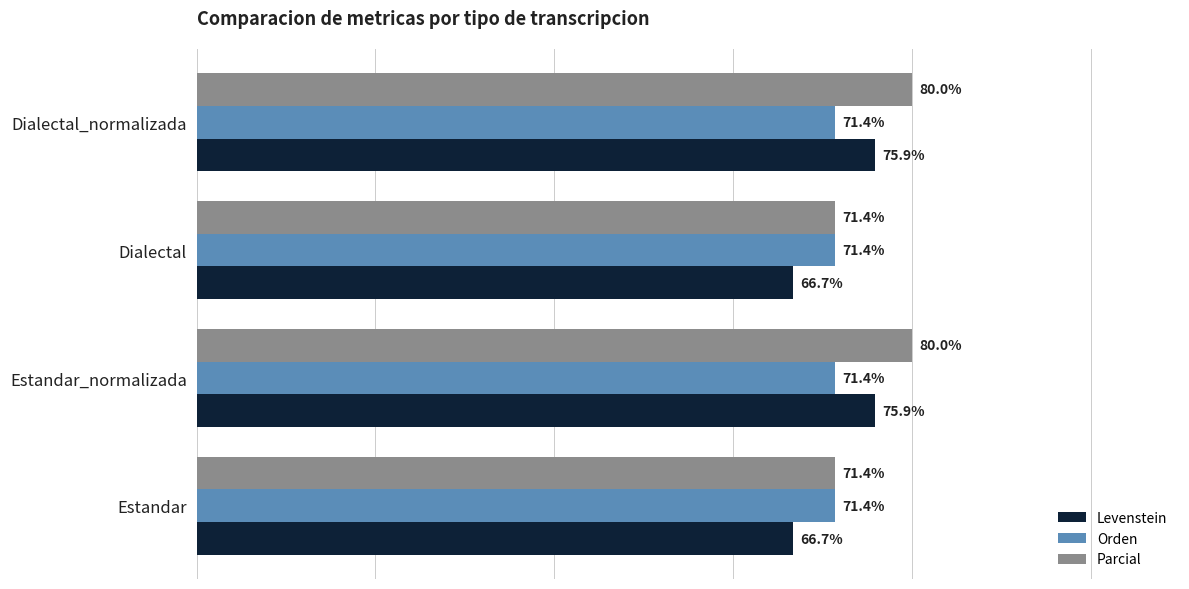

Rank the series by their maximum value, from lowest to highest.

Orden, Levenstein, Parcial